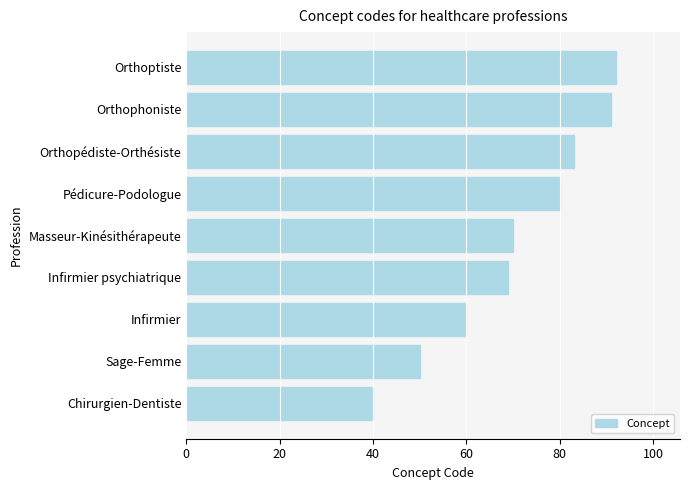

What is the difference between the maximum and minimum values?

52